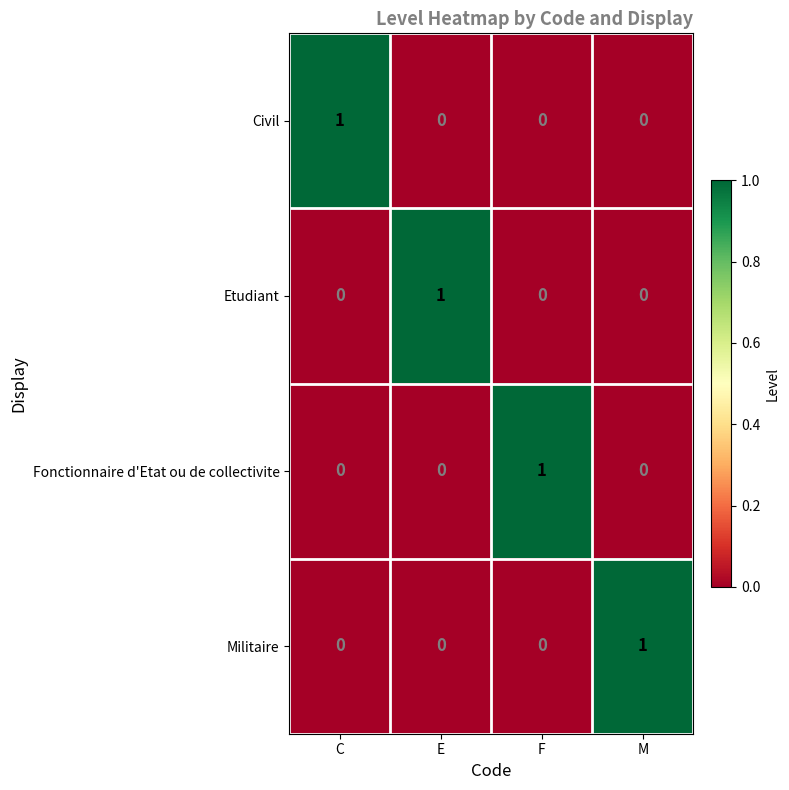

At how many categories does at least one series exceed 0?

4